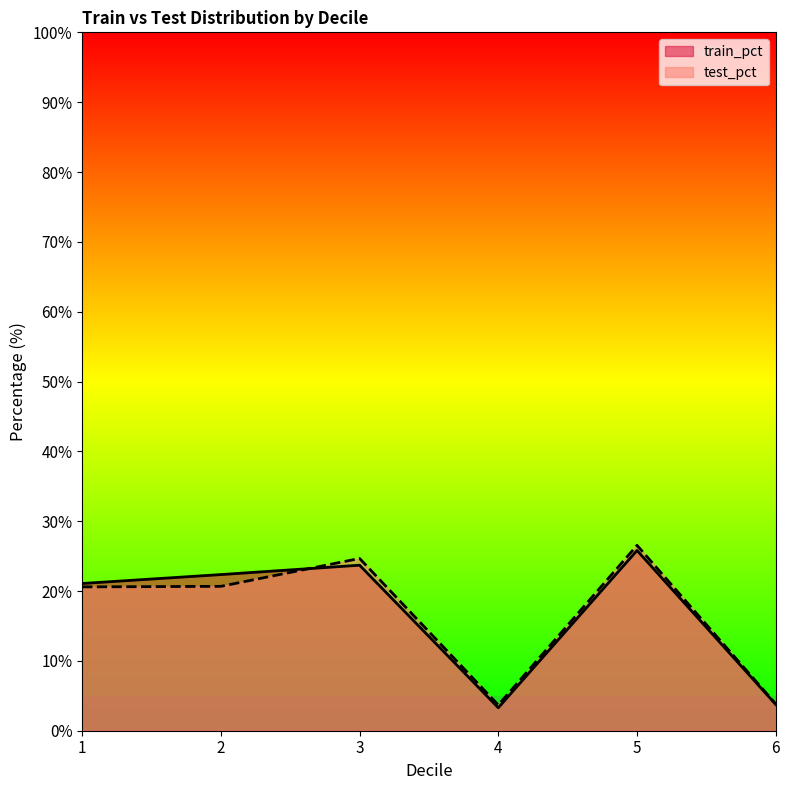

What is the sum of the train_pct values at 5 and 4?

29.1